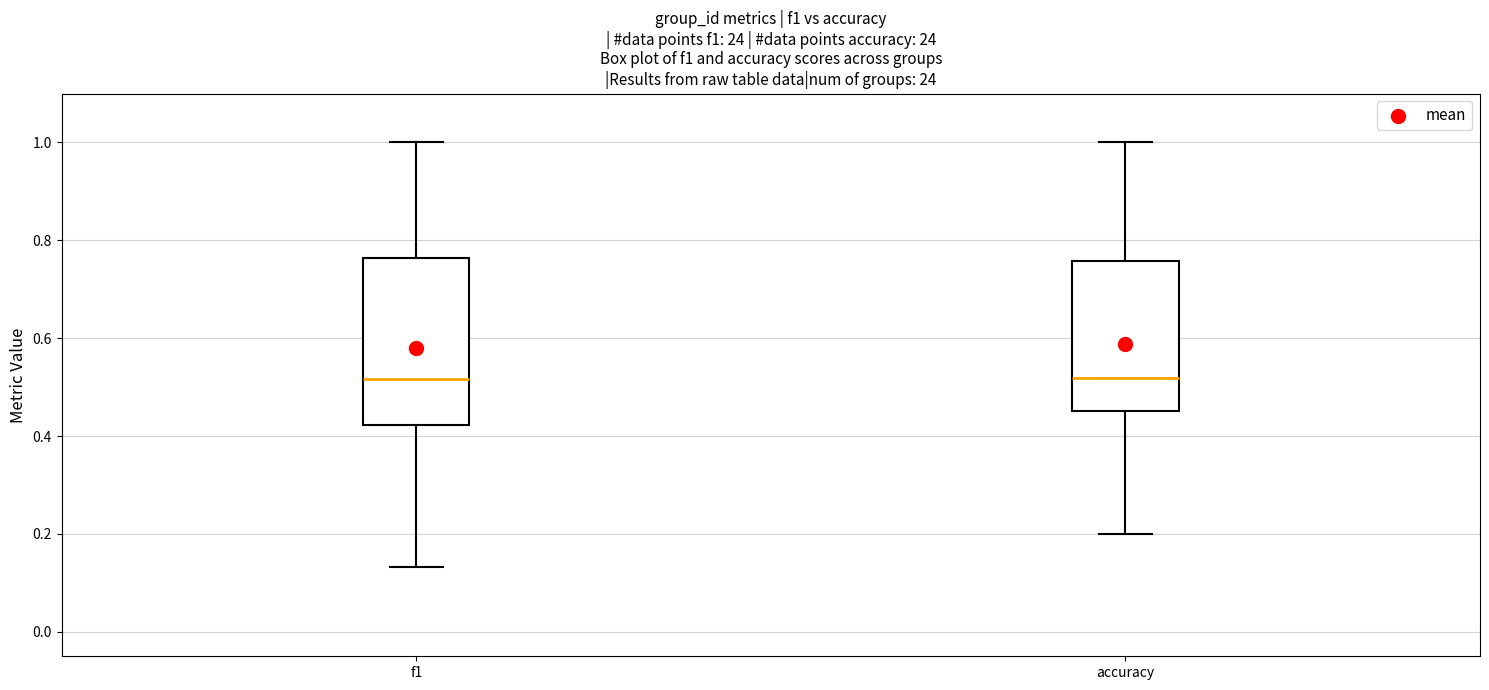

Where does the lower whisker of the box for f1 end on the y-axis? The values are not printed on the chart, so give them approximately, as read against the axis.

0.14